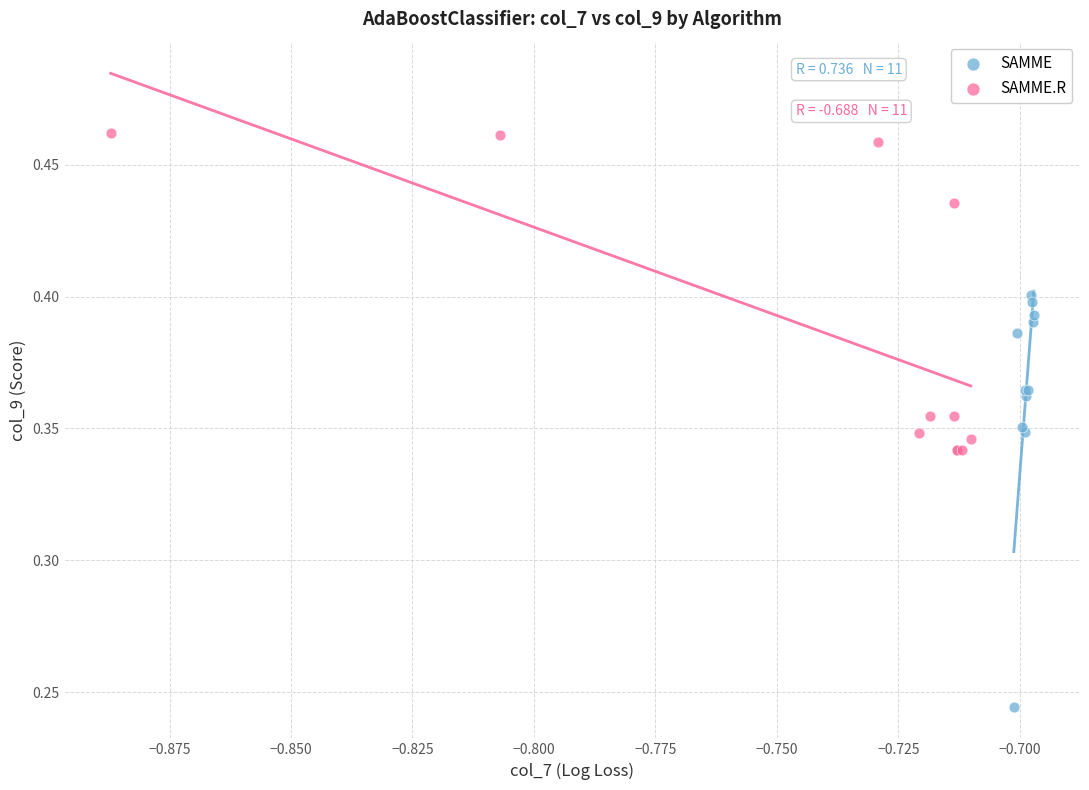

Which series has the widest spread of Y values?

SAMME